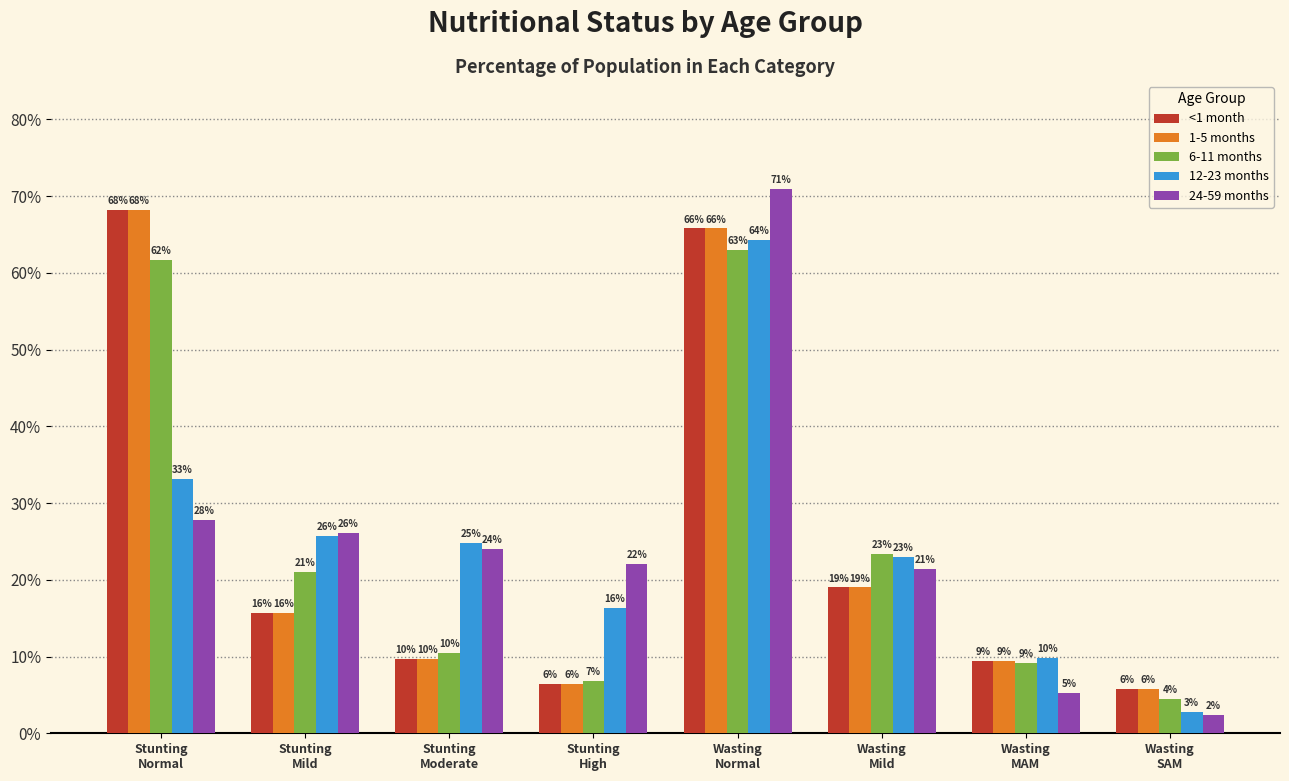

Reading left to right, list all the values displayed in this chart.

<1 month: Stunting
Normal=0.7	Stunting
Mild=0.2	Stunting
Moderate=0.1	Stunting
High=0.1	Wasting
Normal=0.7	Wasting
Mild=0.2	Wasting
MAM=0.1	Wasting
SAM=0.1
1-5 months: Stunting
Normal=0.7	Stunting
Mild=0.2	Stunting
Moderate=0.1	Stunting
High=0.1	Wasting
Normal=0.7	Wasting
Mild=0.2	Wasting
MAM=0.1	Wasting
SAM=0.1
6-11 months: Stunting
Normal=0.6	Stunting
Mild=0.2	Stunting
Moderate=0.1	Stunting
High=0.1	Wasting
Normal=0.6	Wasting
Mild=0.2	Wasting
MAM=0.1	Wasting
SAM=0.0
12-23 months: Stunting
Normal=0.3	Stunting
Mild=0.3	Stunting
Moderate=0.2	Stunting
High=0.2	Wasting
Normal=0.6	Wasting
Mild=0.2	Wasting
MAM=0.1	Wasting
SAM=0.0
24-59 months: Stunting
Normal=0.3	Stunting
Mild=0.3	Stunting
Moderate=0.2	Stunting
High=0.2	Wasting
Normal=0.7	Wasting
Mild=0.2	Wasting
MAM=0.1	Wasting
SAM=0.0